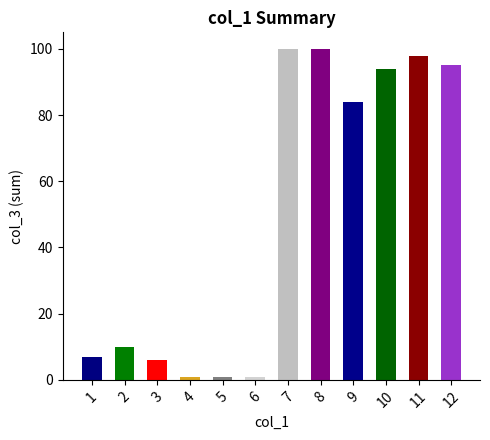

Where is the data nearest to the value 50?

9